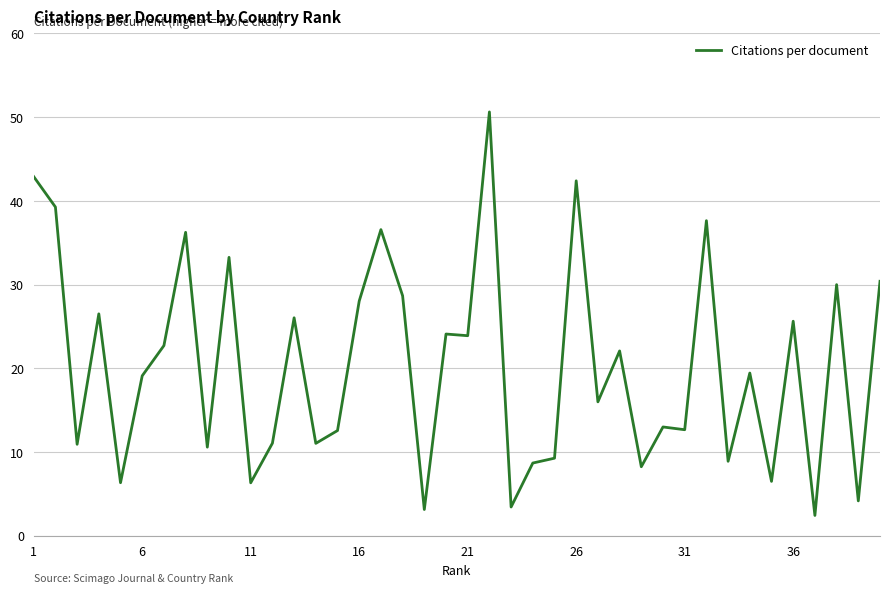

Does the chart display data point markers on the line(s)?

No